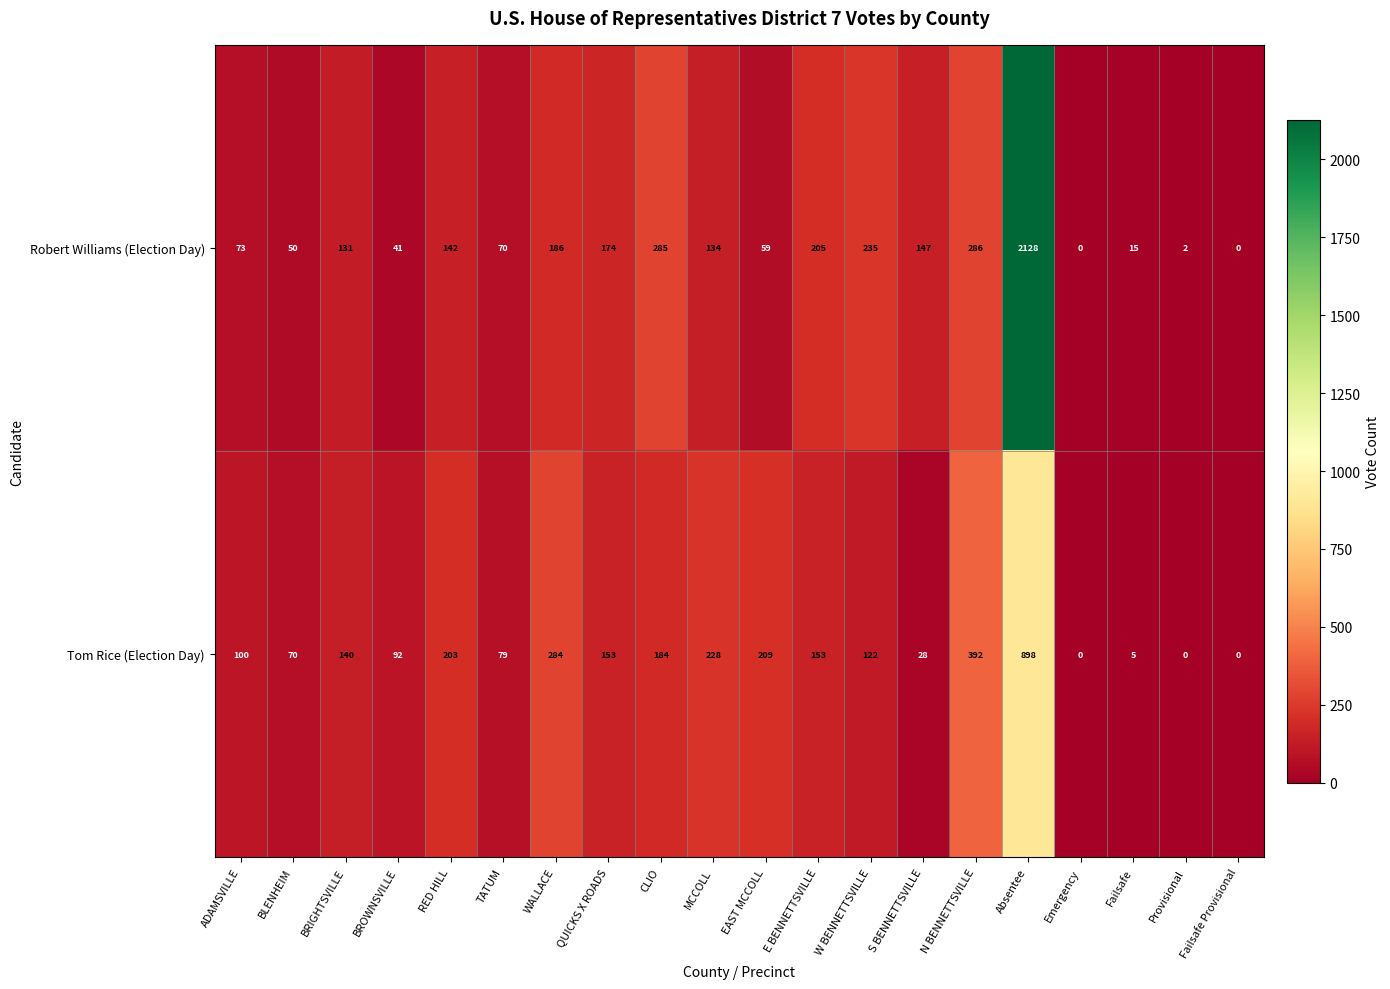

At how many categories does at least one series exceed 62?

16